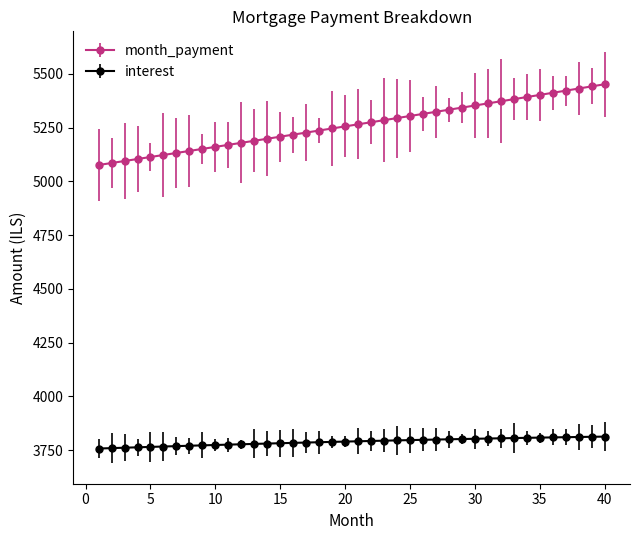

How many categories are shown in the chart?

40